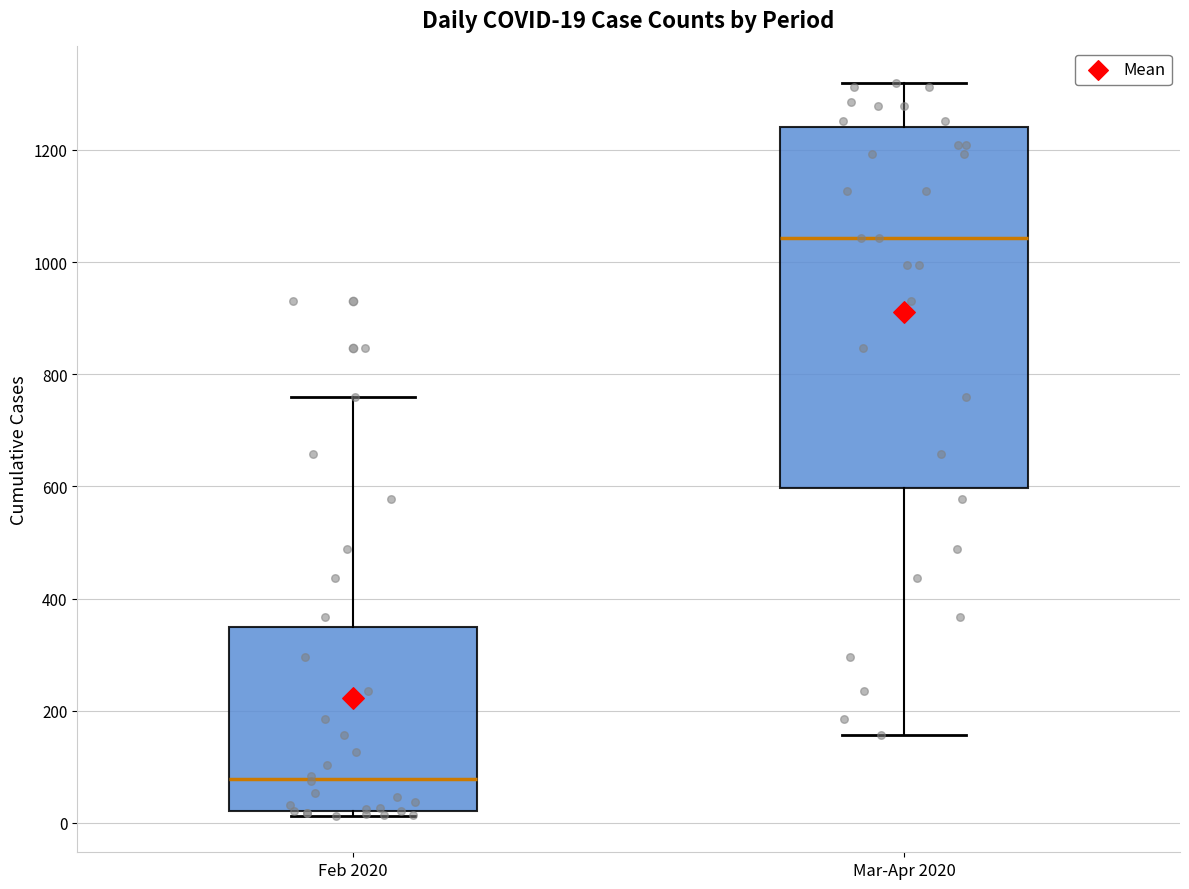

Which box is the tallest, from its lower edge to its upper edge?

Mar-Apr 2020